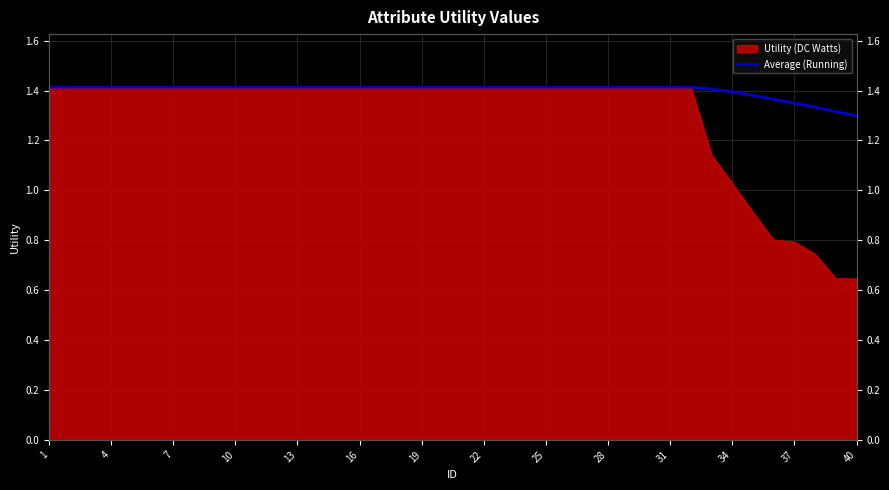

Which has a higher value, 23 or 10?

23